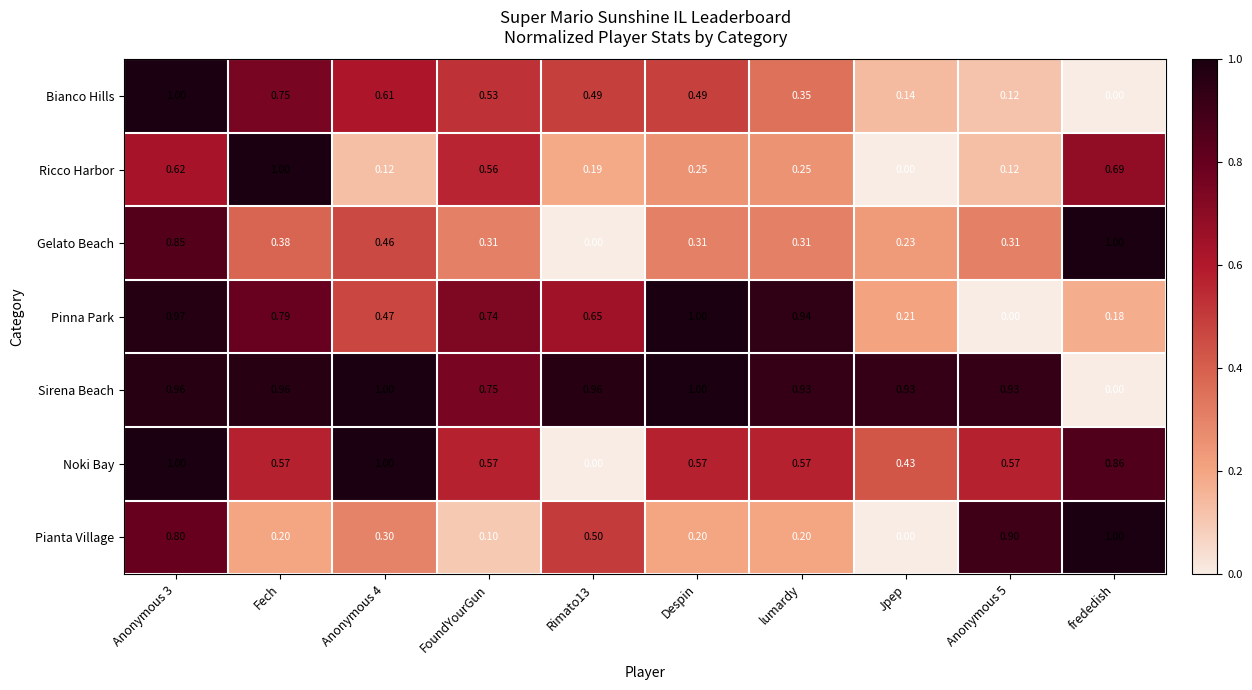

At which label does Bianco Hills reach its minimum?

frededish